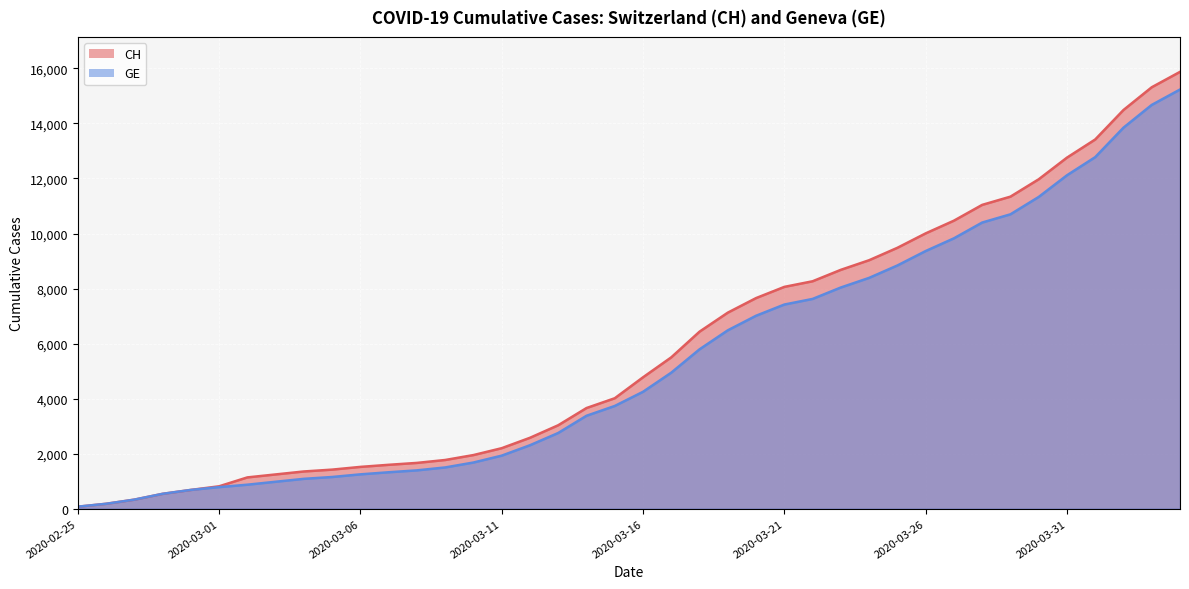

True or false: CH and GE intersect in this chart.

False